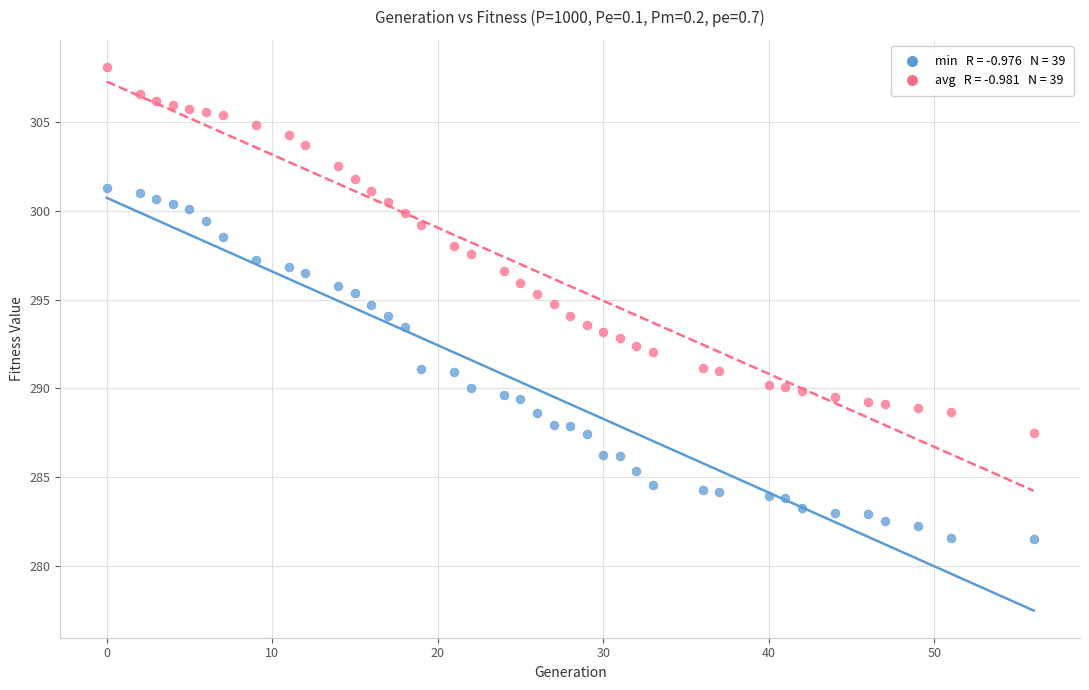

Across all data points, what is the range of Y values (max minus min)?

26.6